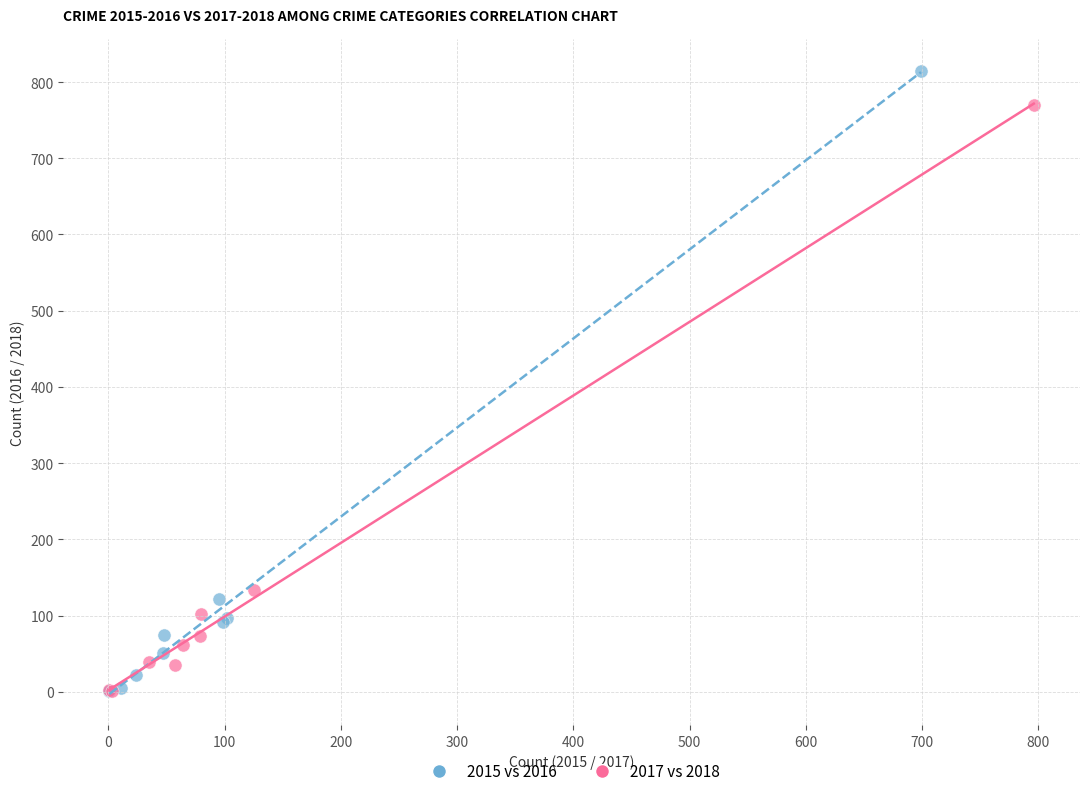

Which series reaches the maximum Y coordinate?

2015 vs 2016